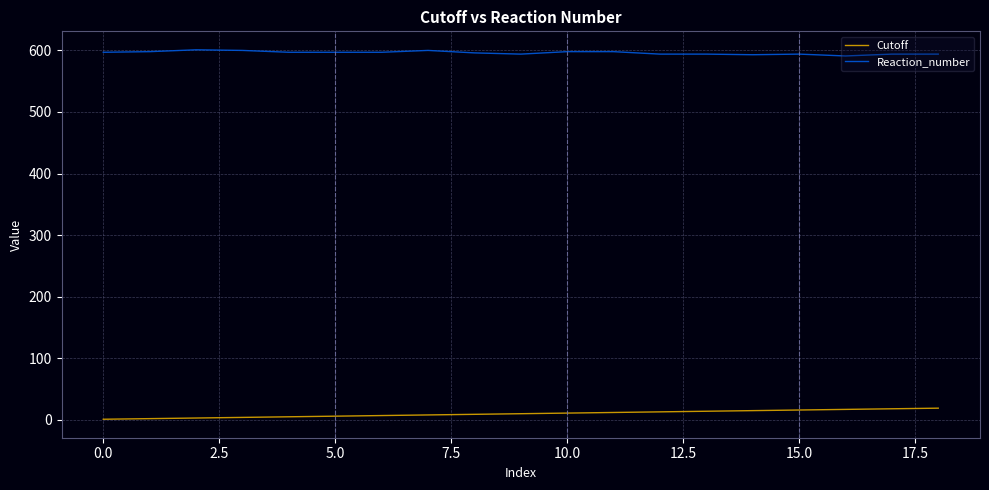

Rank the series by their average value, from highest to lowest.

Reaction_number, Cutoff